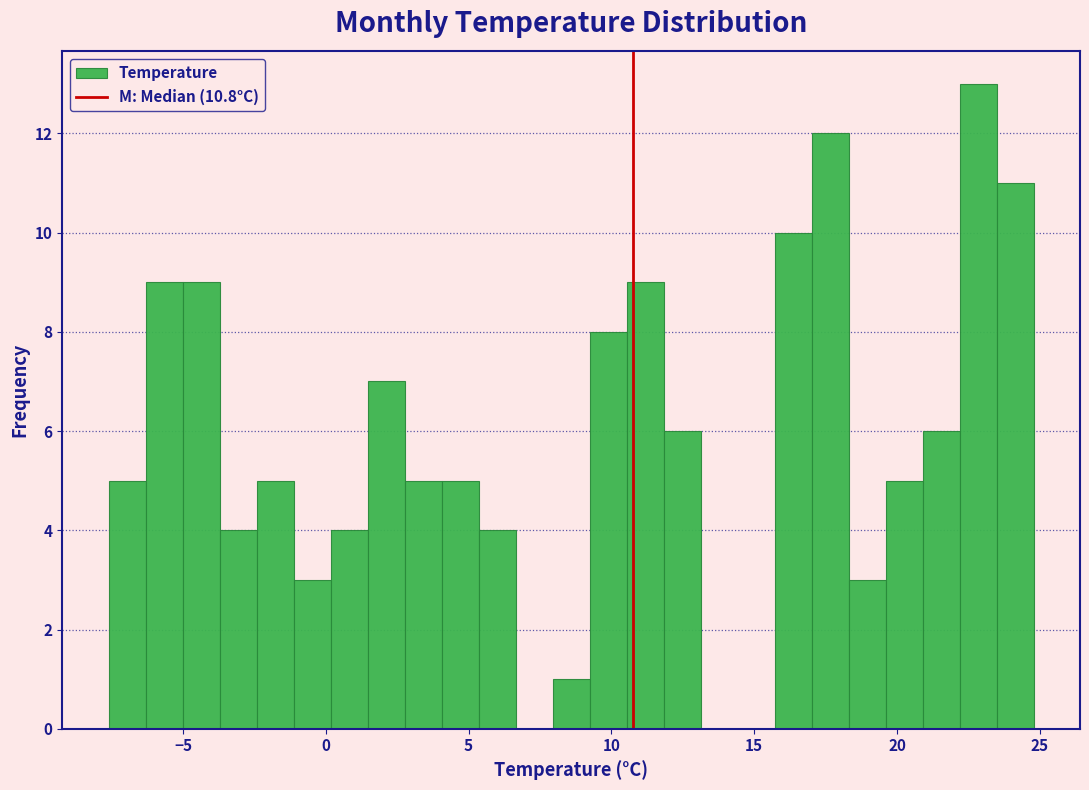

Read against the x-axis, roughly where is the centre of the tallest bar?

23.0